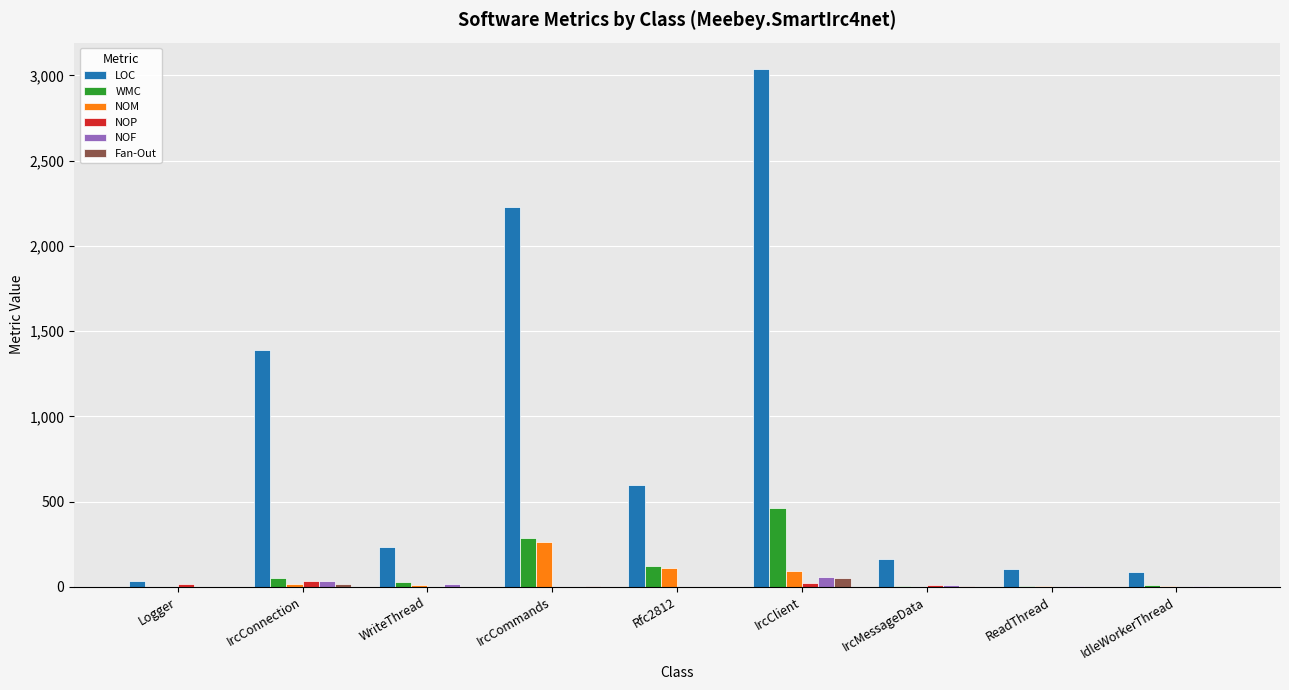

Count the number of categories in the chart.

9